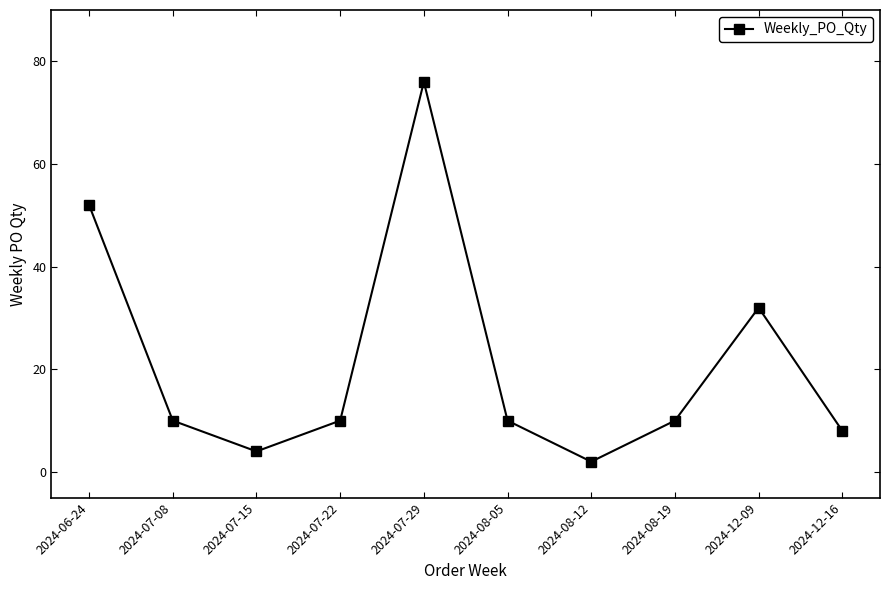

What is the value of the 9th point from the left?

32